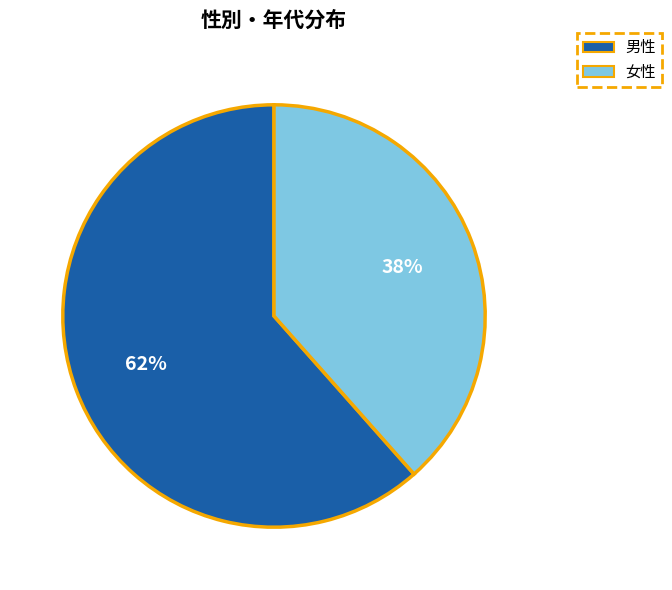

Do 女性 and 男性 together represent more than half of the pie?

Yes